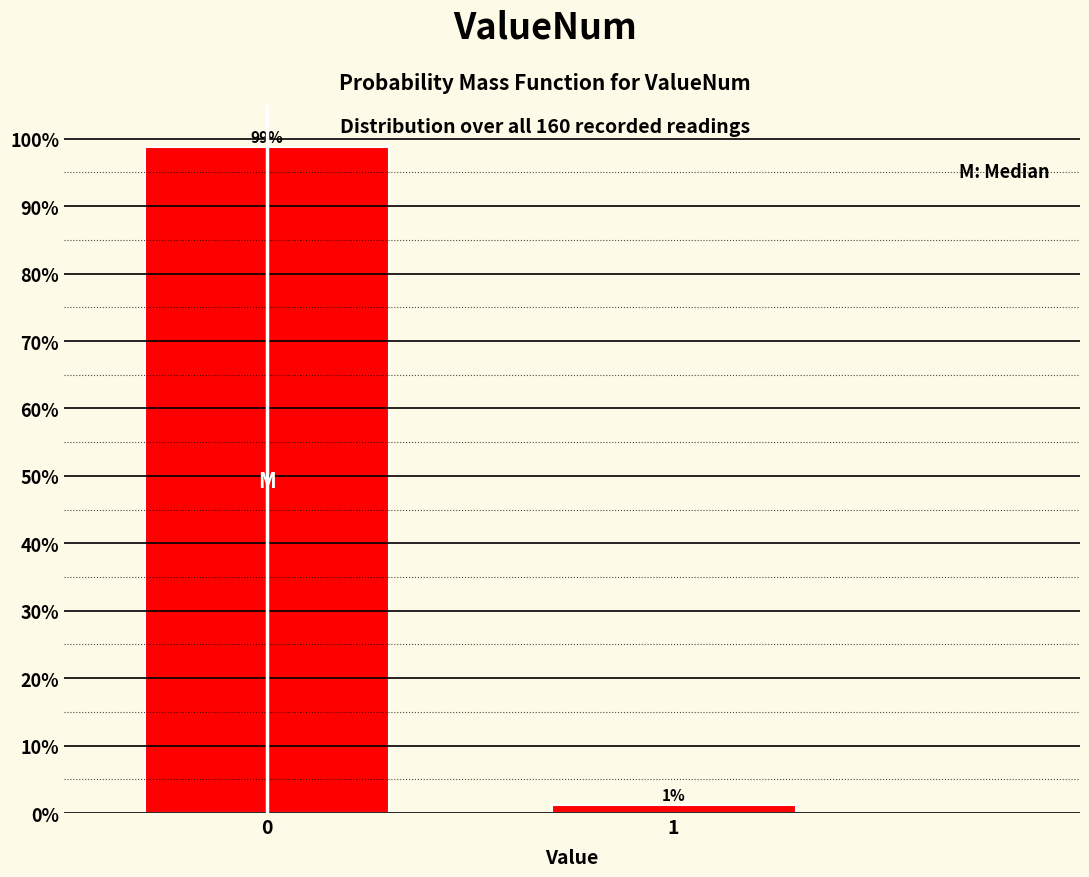

The value at 0 is 98.8. True or false?

True